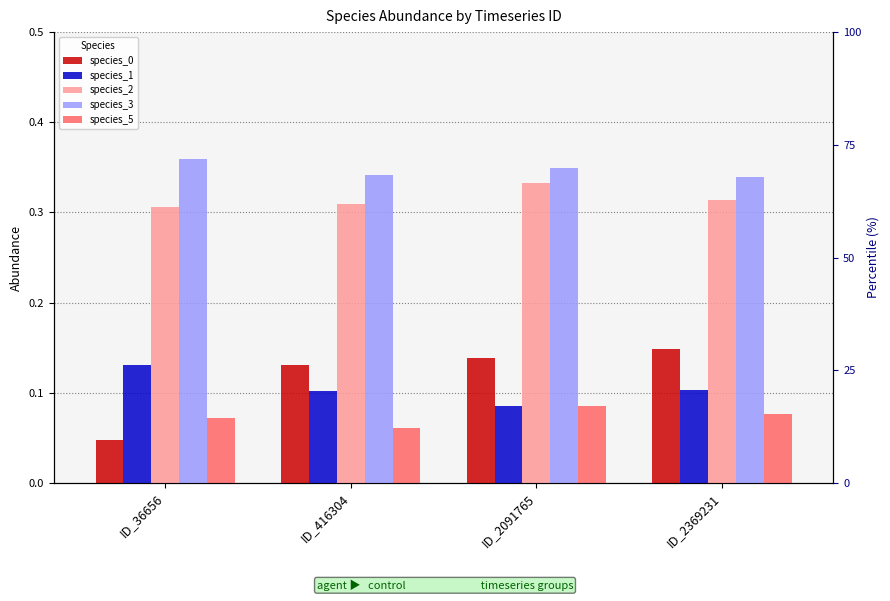

Count the number of data series in this chart.

5